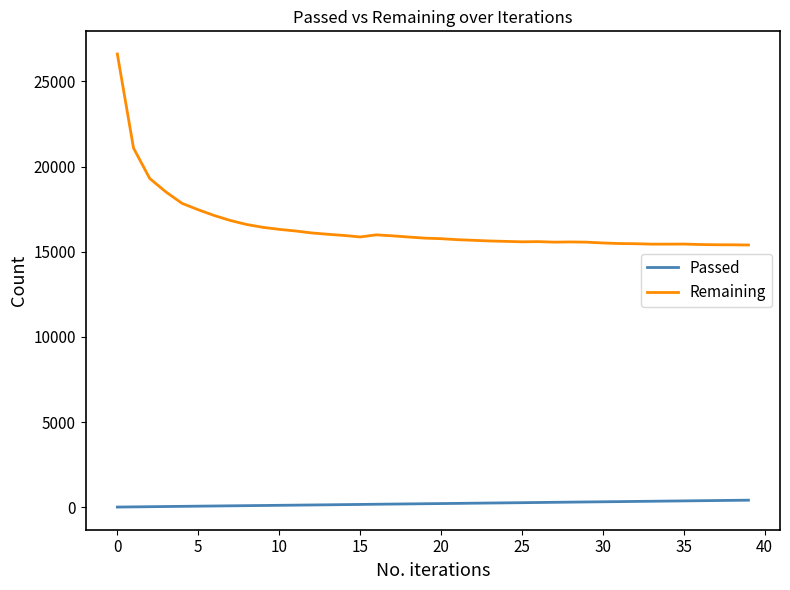

What are all the series names shown in the legend?

Passed, Remaining